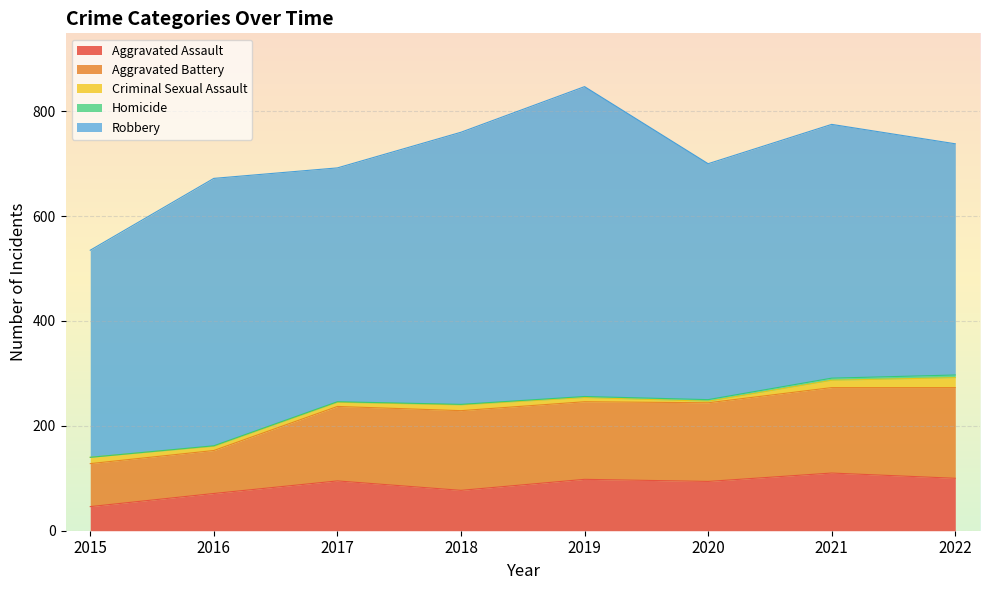

At which label is Robbery closest to 493?

2021